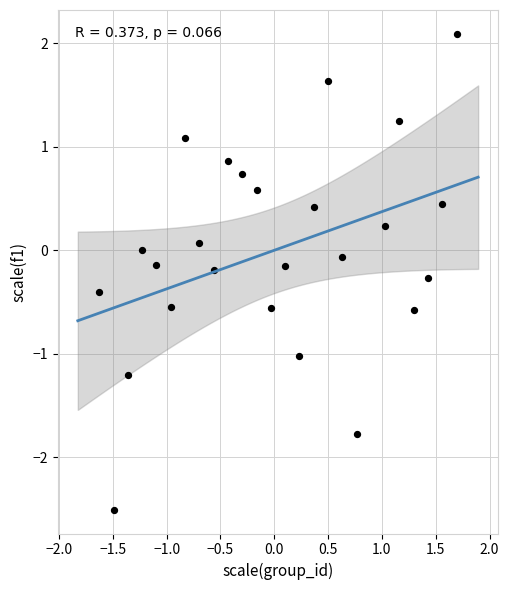

What is the range of Y values (max minus min)?

4.6